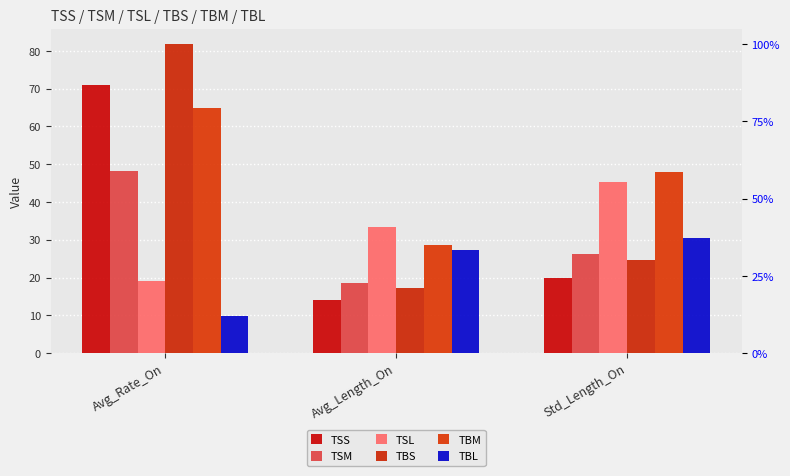

What is the difference between the maximum and minimum values in the TSL series?

26.2